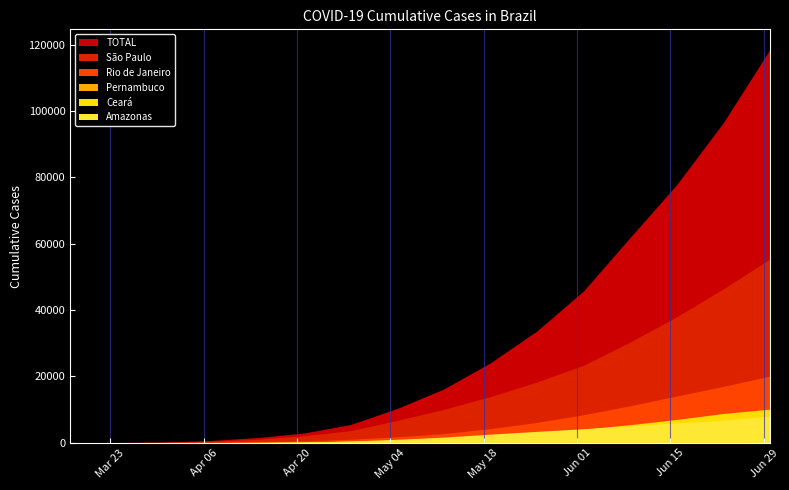

Which label corresponds to the smallest value in the chart?

2020-03-17